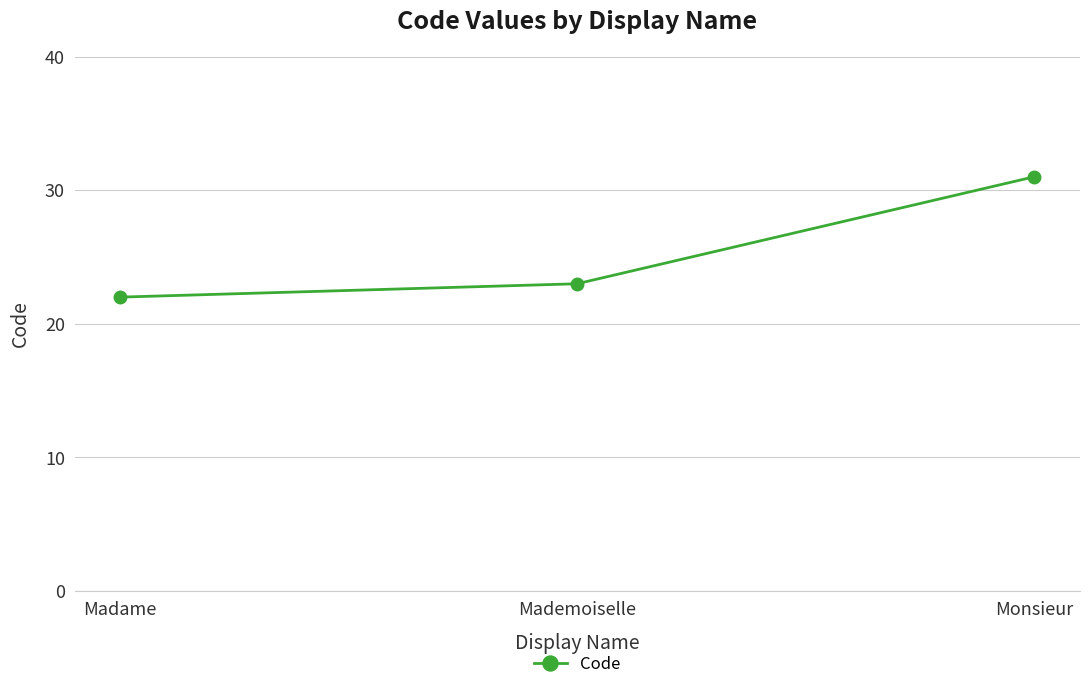

What is the label of the 1st point from the right?

Monsieur